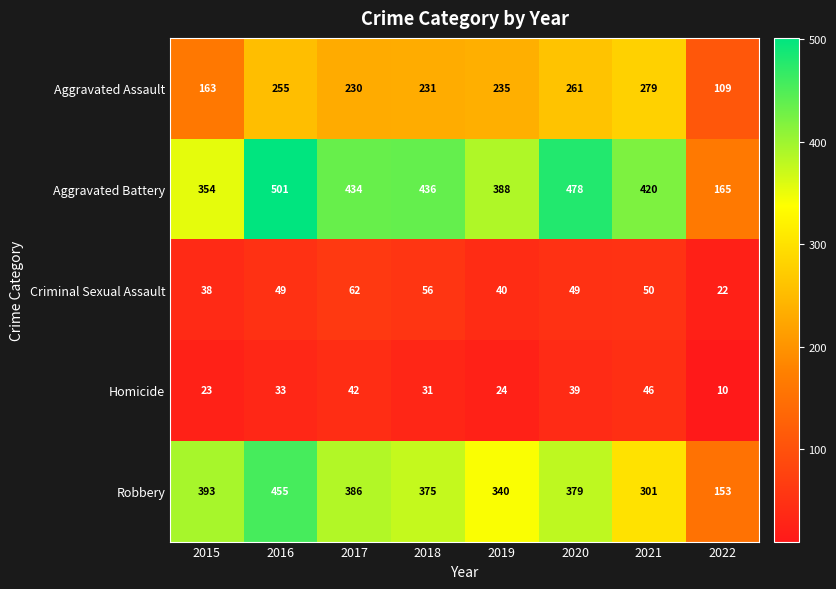

How many distinct data groups are displayed?

5